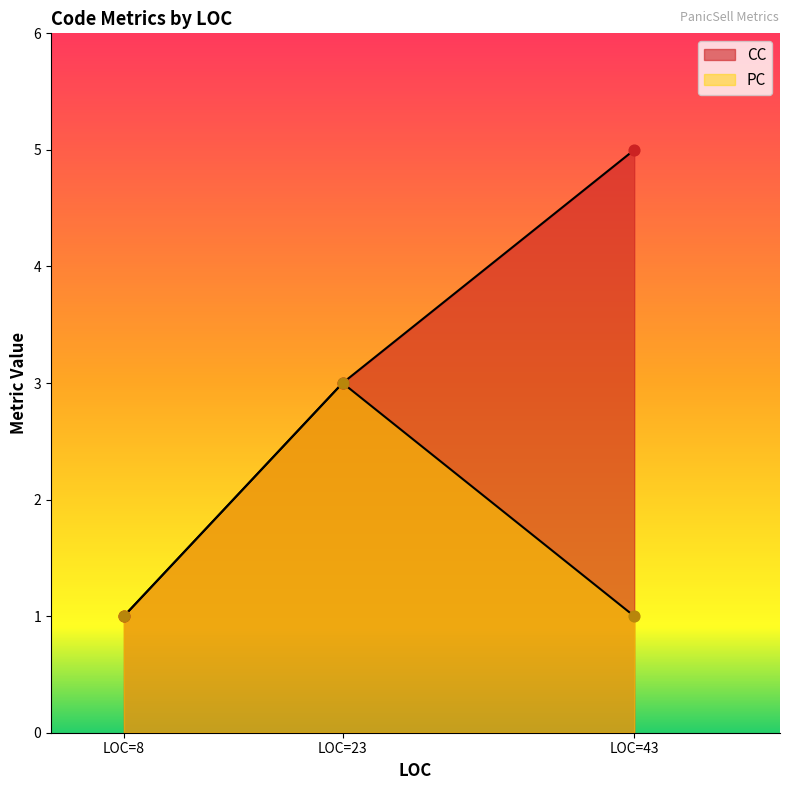

What are all the series names shown in the legend?

CC, PC